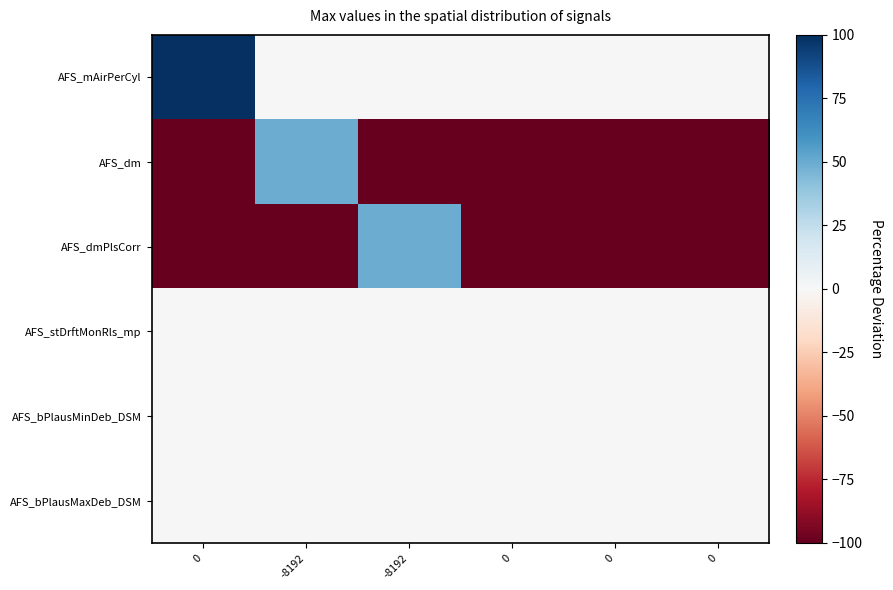

How many series are shown in this chart?

6